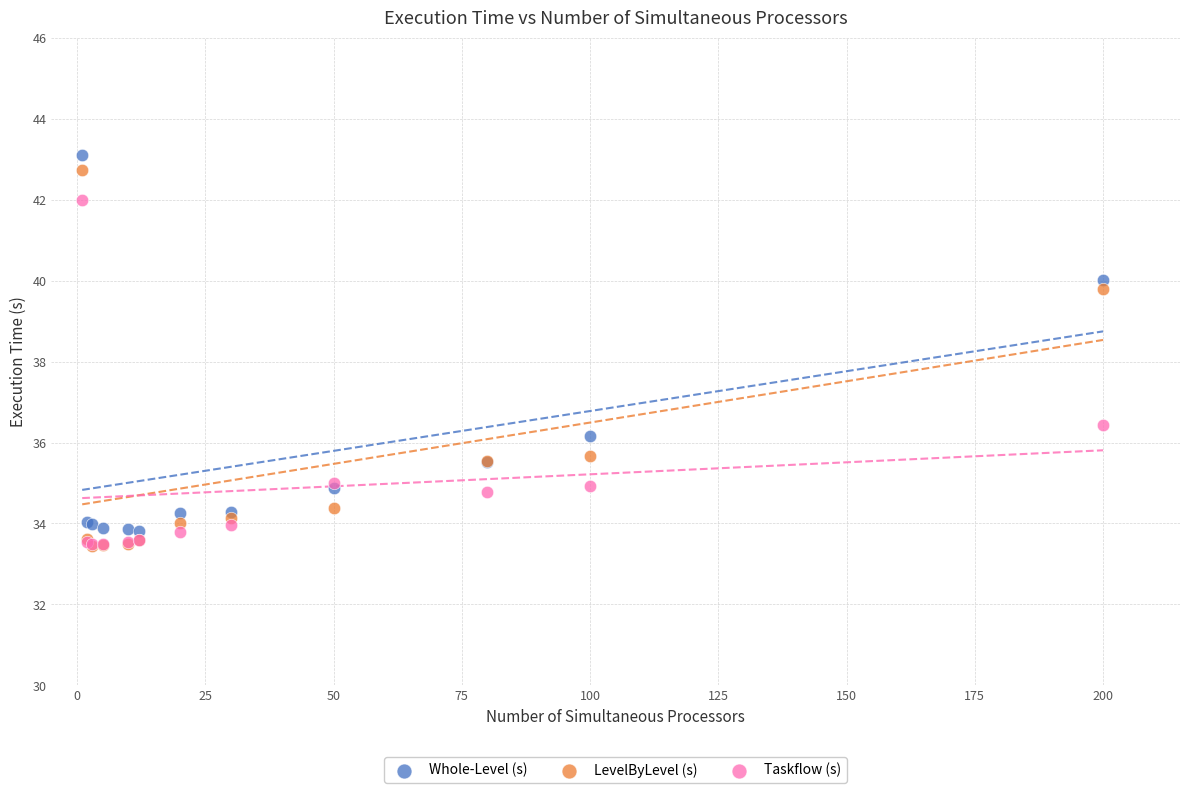

In the Taskflow (s) series, what Y value is closest to 37?

36.4